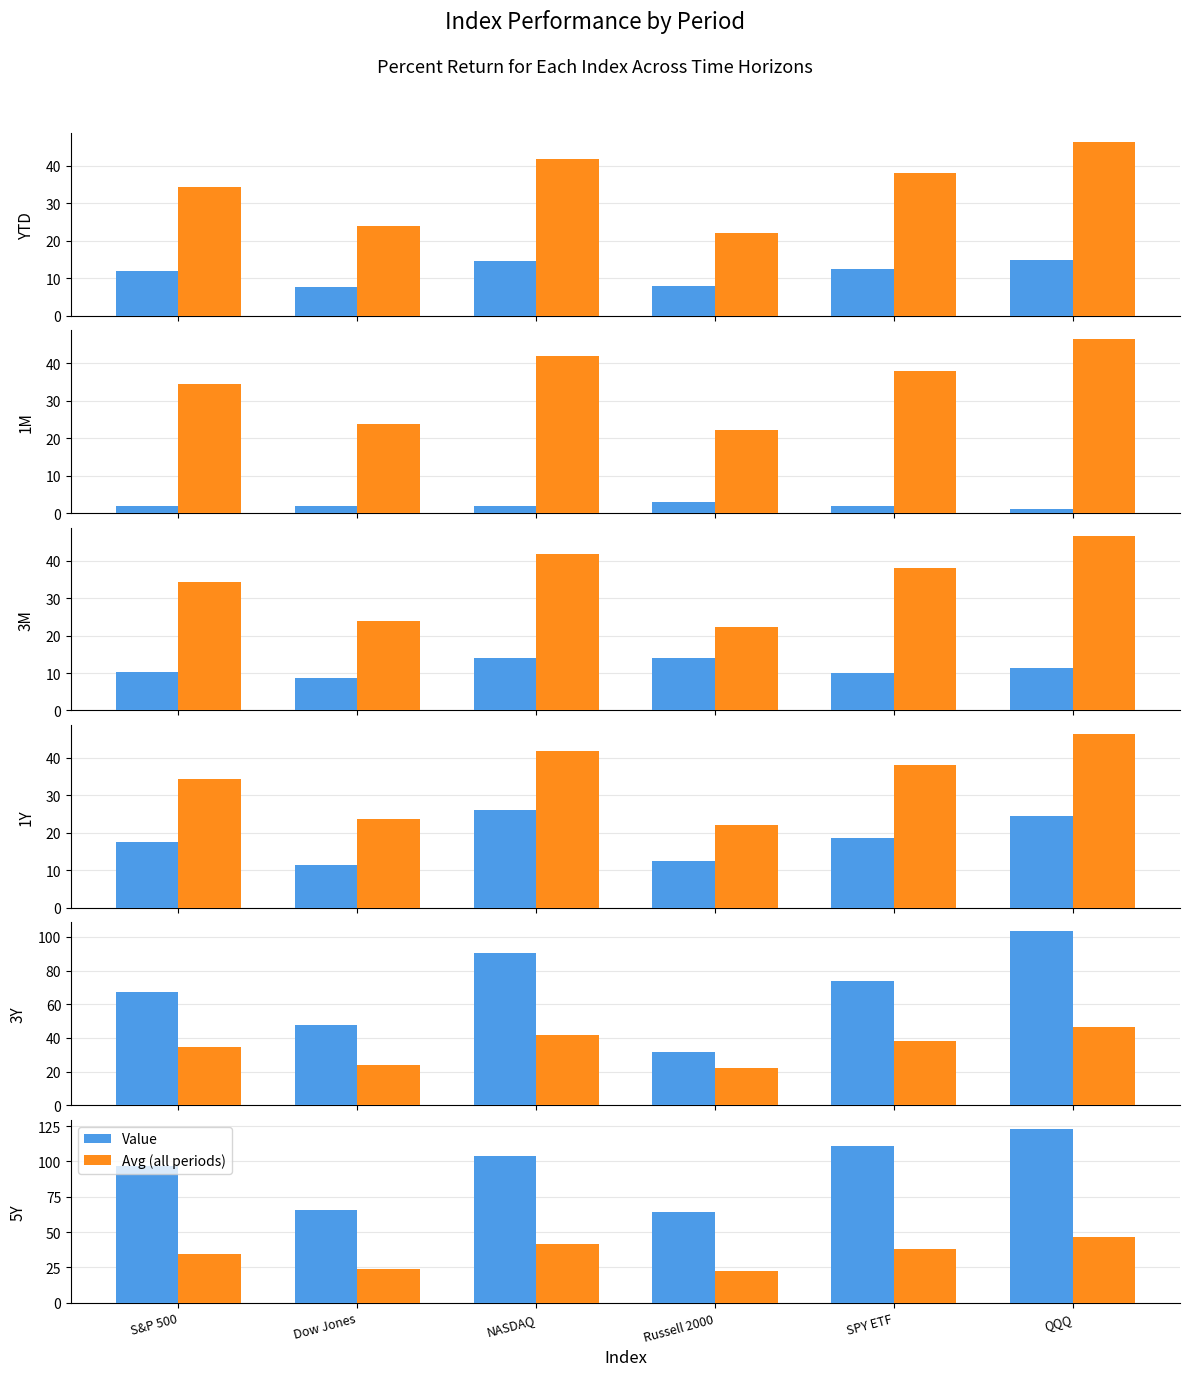

List the series in order of their peak value, highest first.

Value, Avg (all periods)